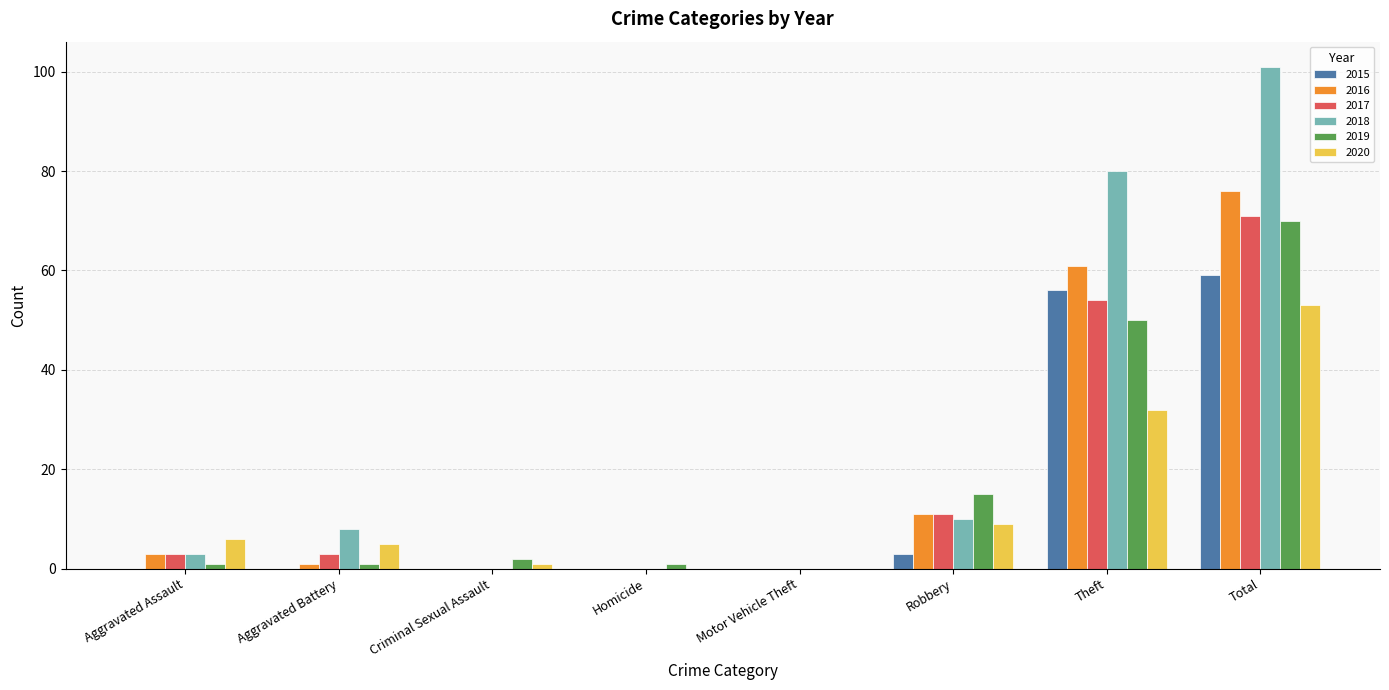

How many distinct data groups are displayed?

6